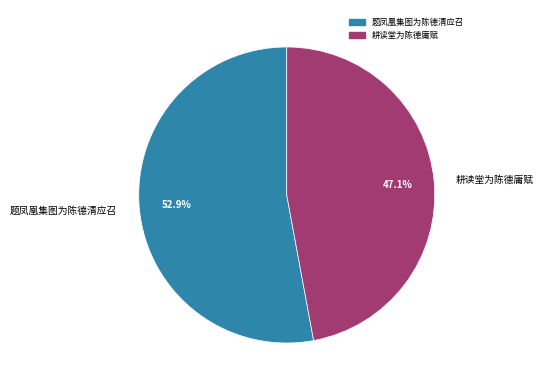

Is the sum of 题凤凰集图为陈德清应召 and 耕读堂为陈德庸赋 greater than half?

Yes